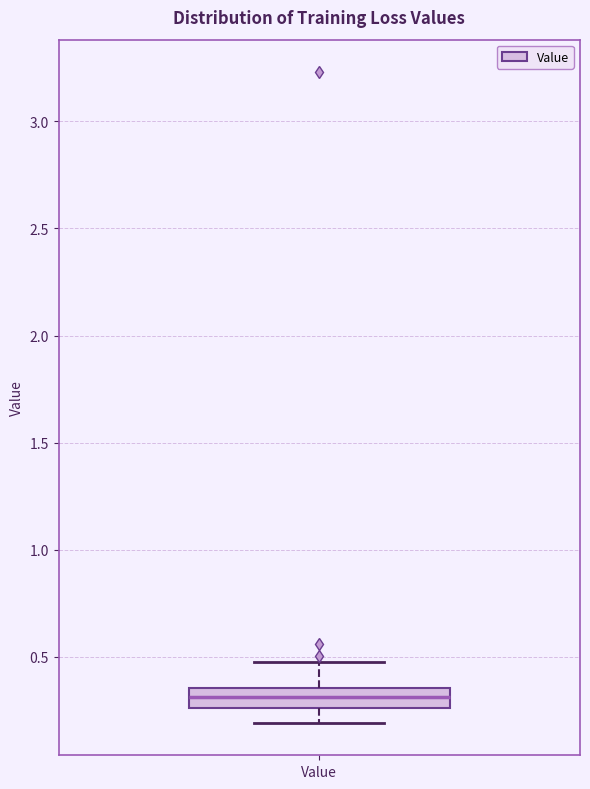

Where is the lower edge of the box for Value on the y-axis? The values are not printed on the chart, so give them approximately, as read against the axis.

0.25